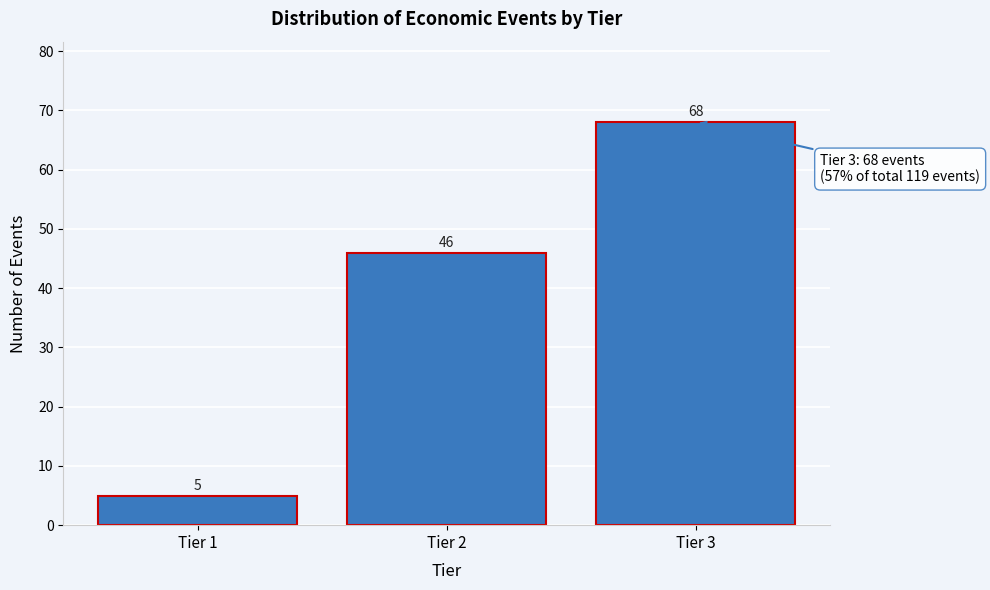

Reading right to left, what are all the values shown in this chart?

Tier 3=68	Tier 2=46	Tier 1=5